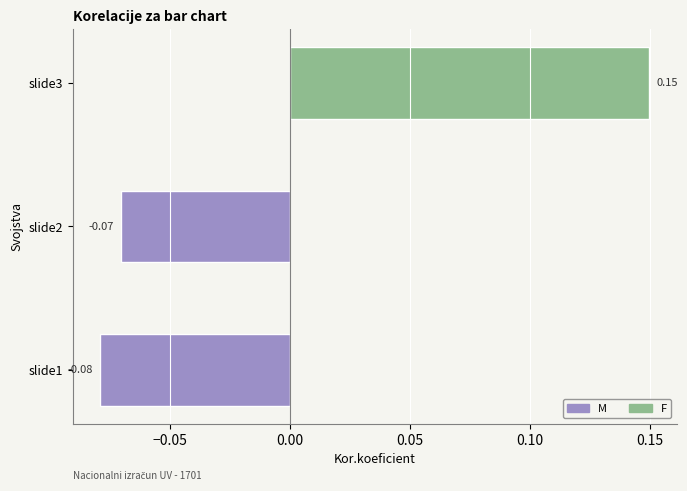

Which has a higher value, slide3 or slide1?

slide3